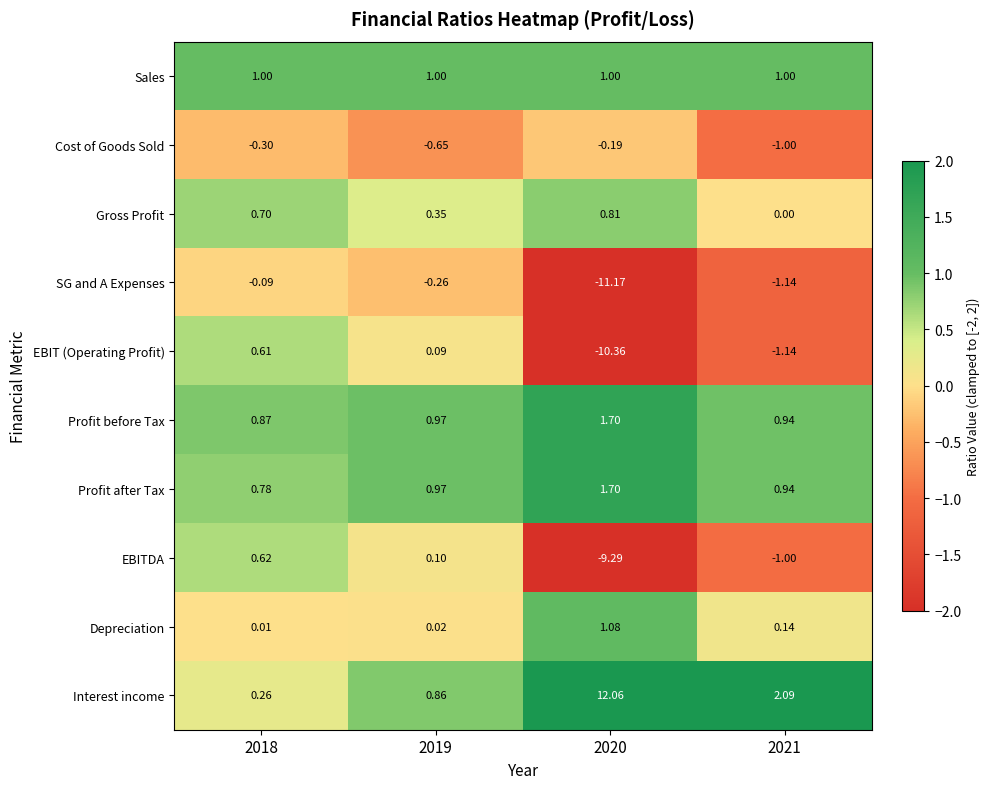

Which series has the largest total across all categories?

Interest income